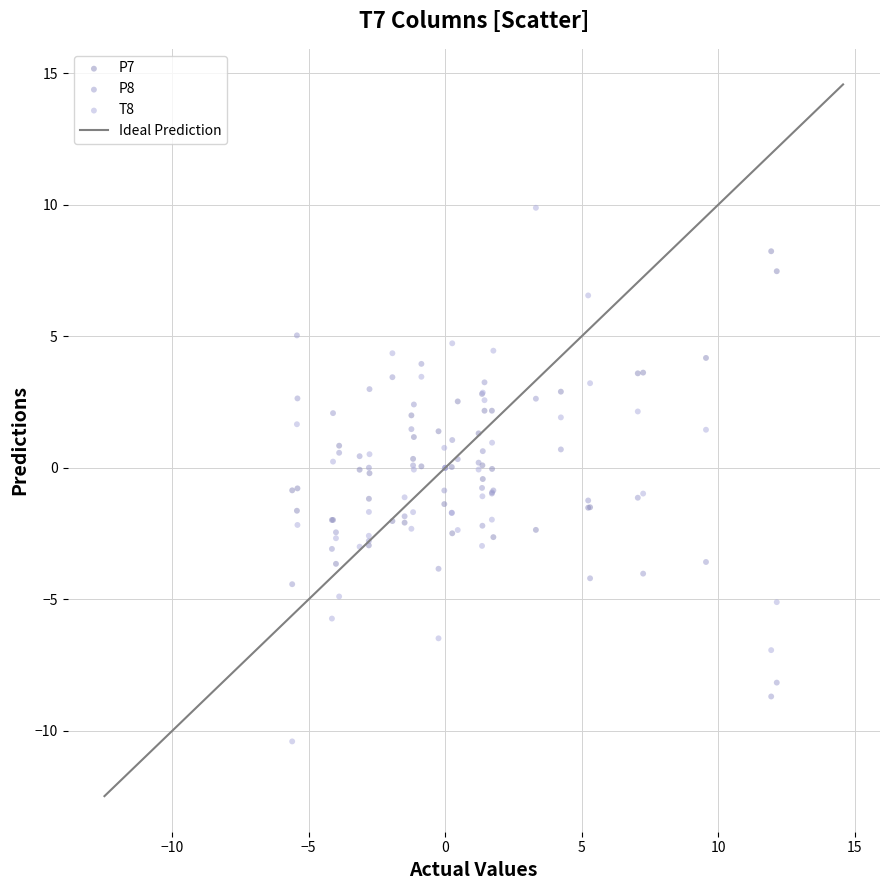

Which series contains the highest Y value?

T8